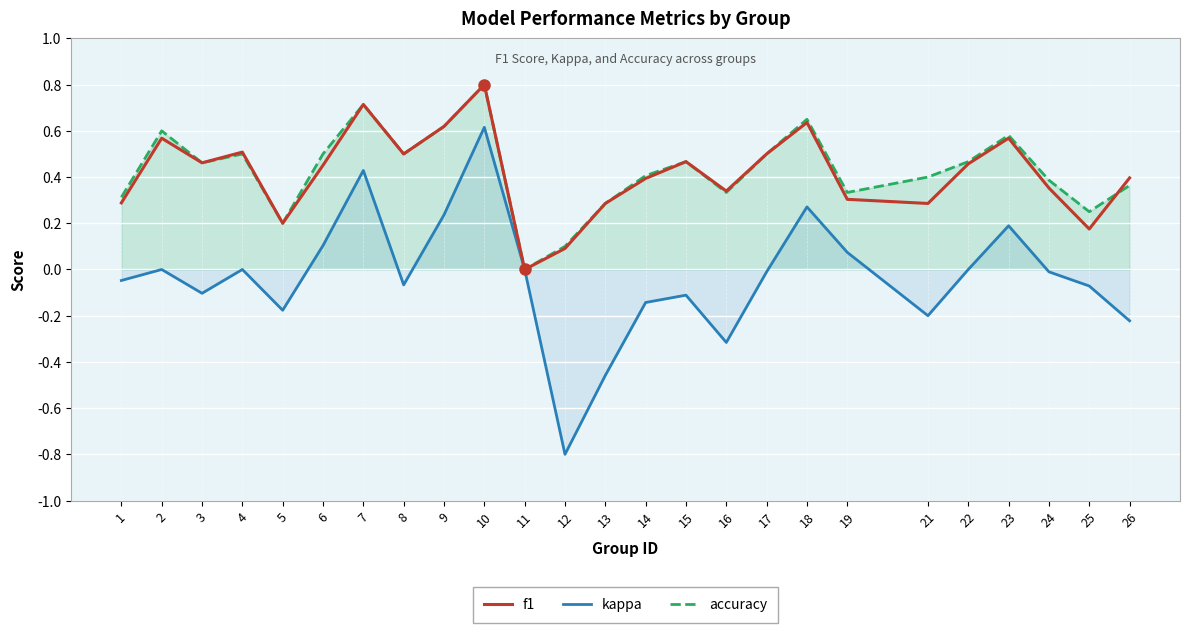

In f1, how many points are higher than both neighbors (excluding endpoints)?

7